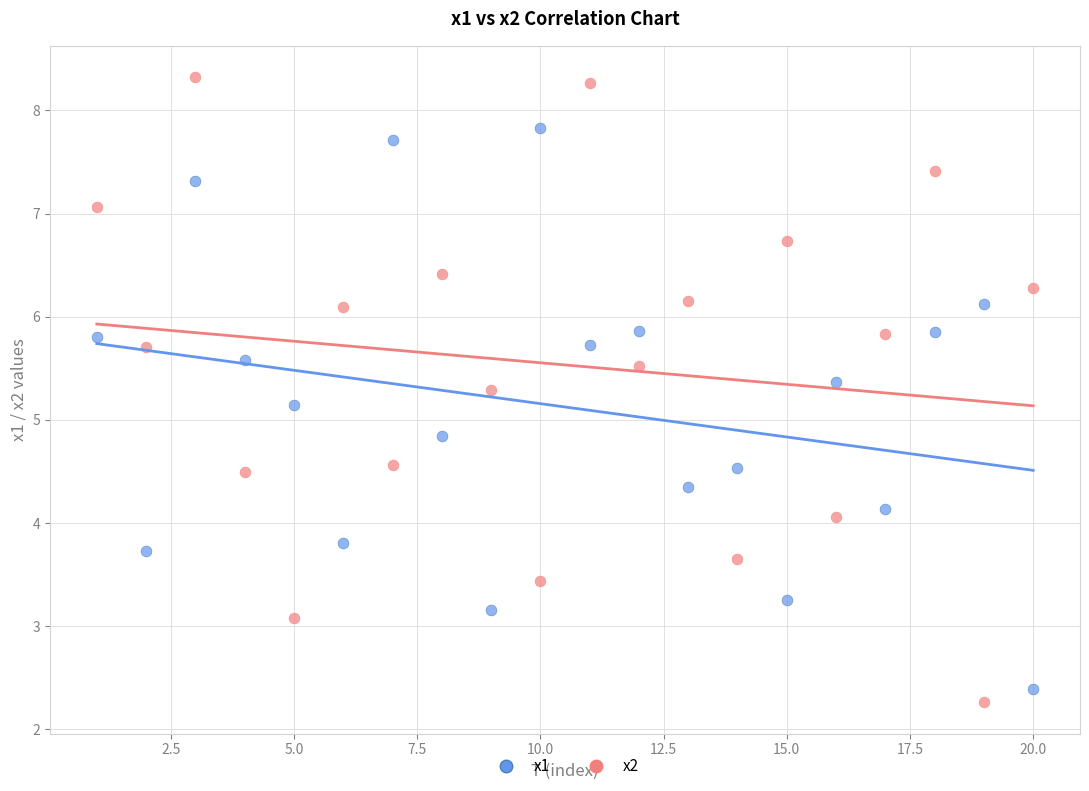

What are all the series names shown in the legend?

x1, x2